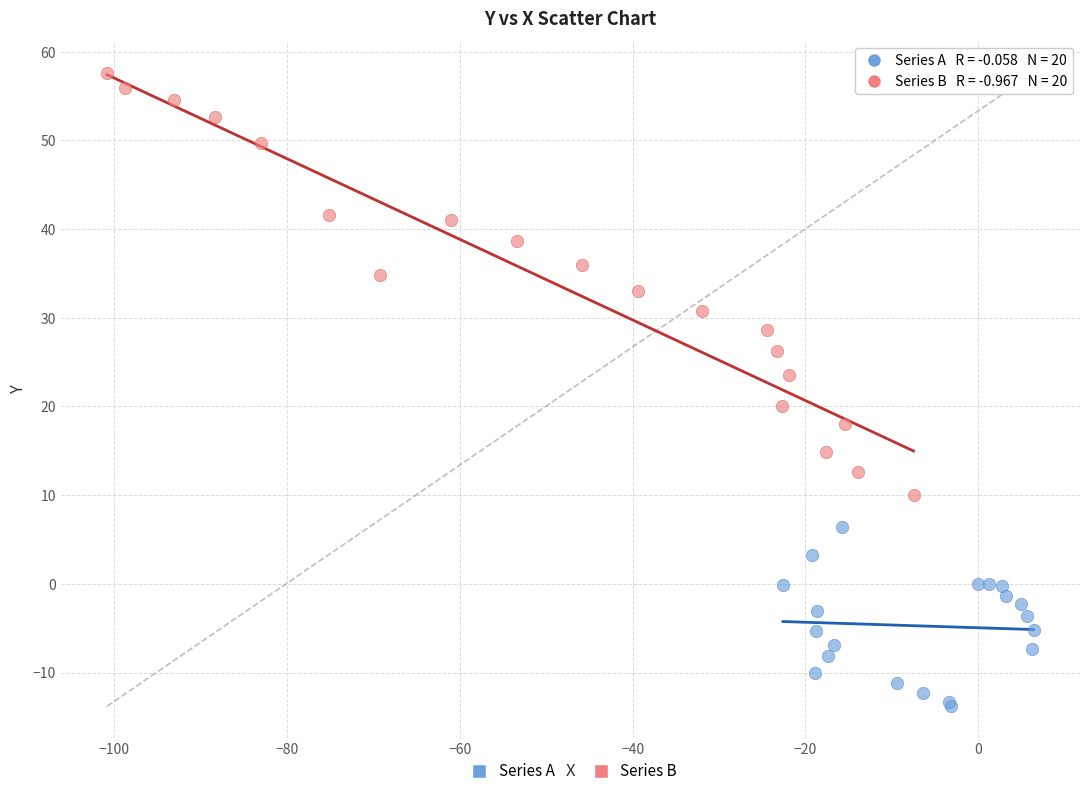

Which series contains the lowest Y value?

Series A